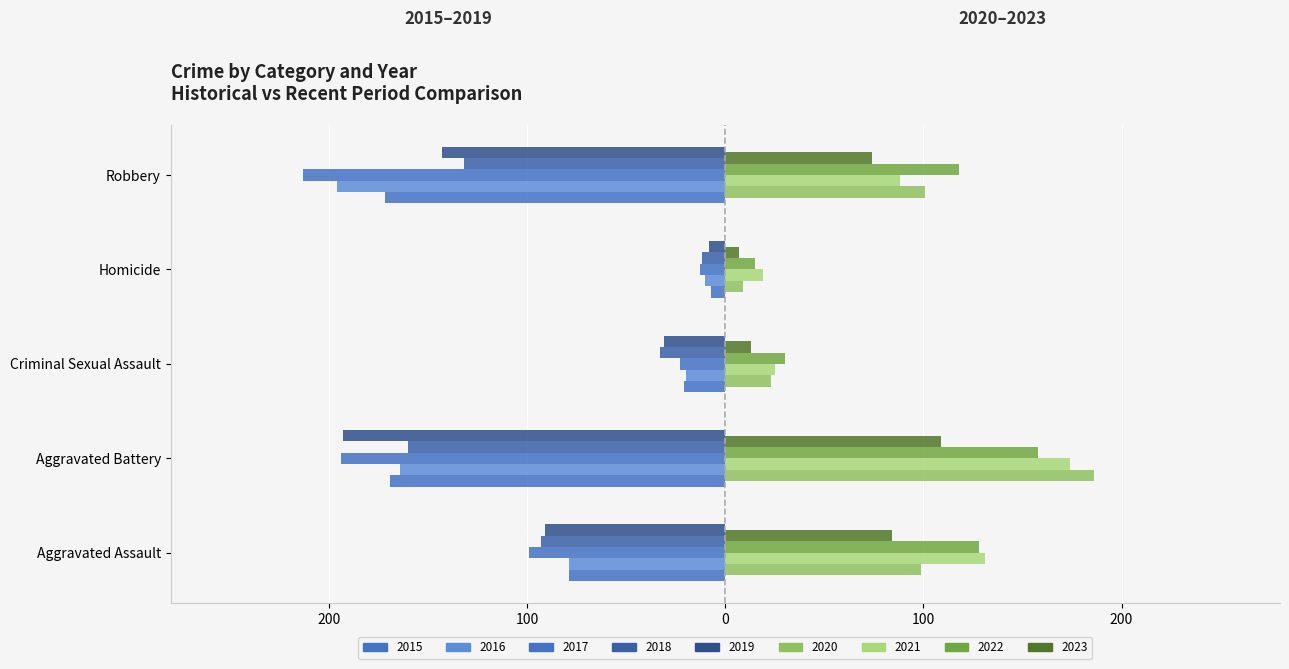

Reading right to left, transcribe all the data shown in this chart.

Aggravated Assault: 84	128	131	99	91	93	99	79	79
Aggravated Battery: 109	158	174	186	193	160	194	164	169
Criminal Sexual Assault: 13	30	25	23	31	33	23	20	21
Homicide: 7	15	19	9	8	12	13	10	7
Robbery: 74	118	88	101	143	132	213	196	172